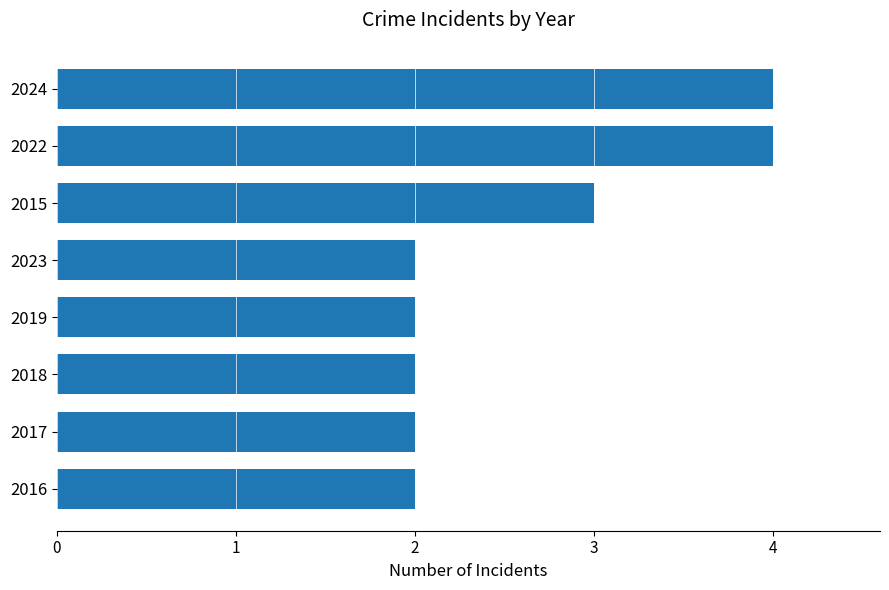

The chart shows a value of 2 at 2018. True or false?

True